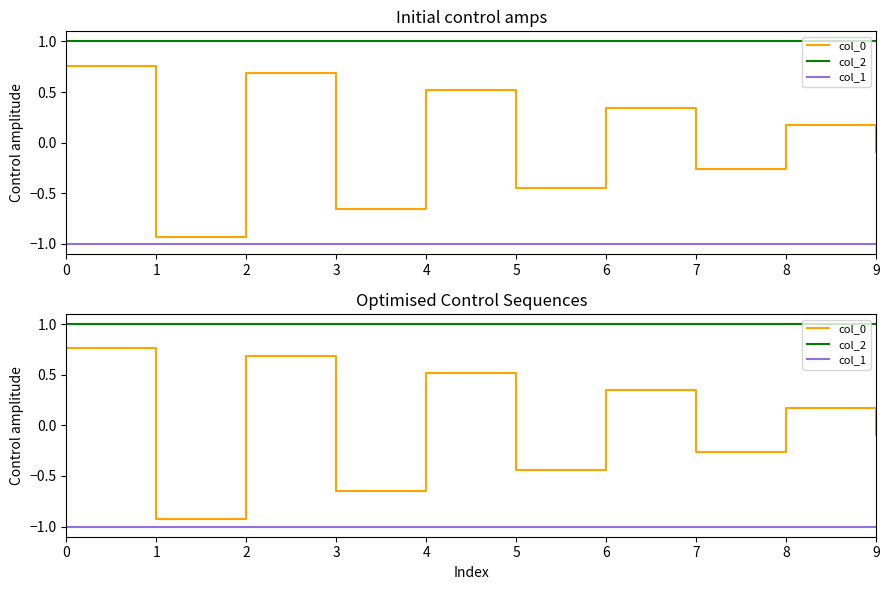

Where is the first local minimum for col_0?

1